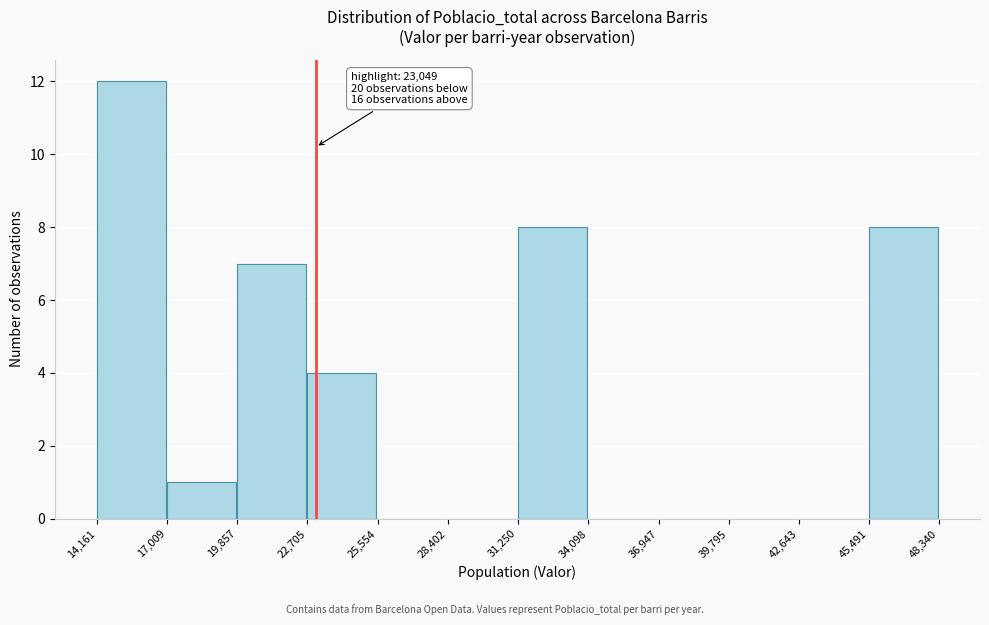

Over which range of the x-axis is the bar tallest?

14,161 to 17,009